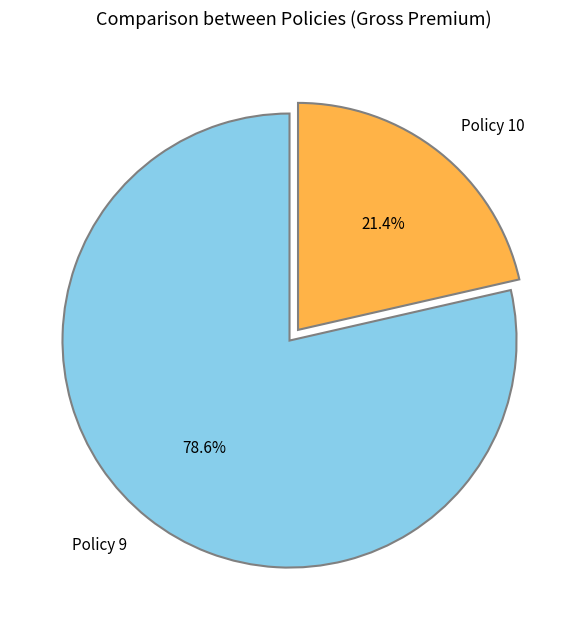

Combined, do Policy 9 and Policy 10 account for over 50%?

Yes